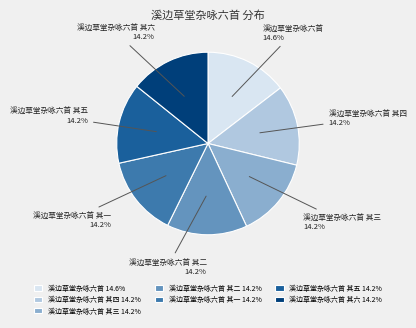

How many slices are in this pie chart?

7